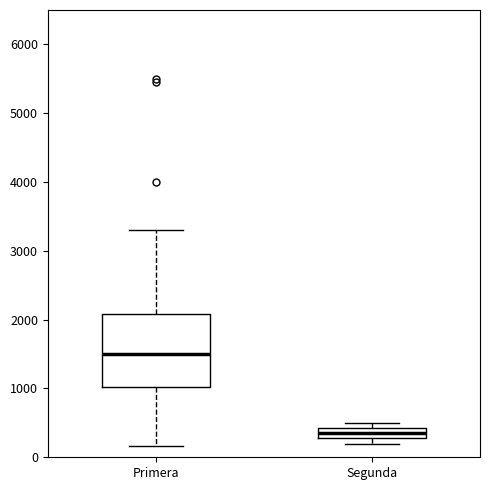

Reading left to right, transcribe this box plot: for each box, give where its median line is, the range the box spans, and where its two whiskers end, as read against the y-axis. The values are not printed on the chart, so give them approximately, as read against the axis.

Primera: median 1500, box 1000 to 2100, whiskers 200 to 3300
Segunda: median 400 (inside the box), box 300 to 400, whiskers 200 to 500